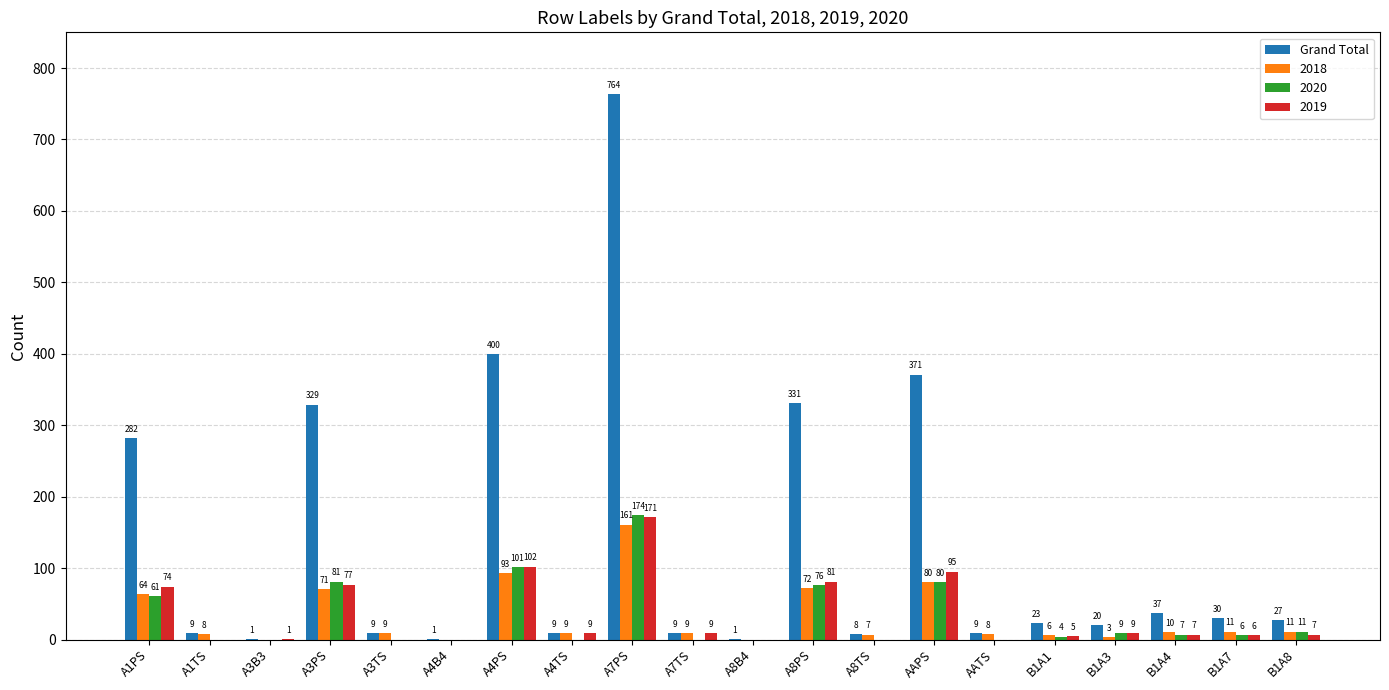

What is the maximum value shown in the chart?

764